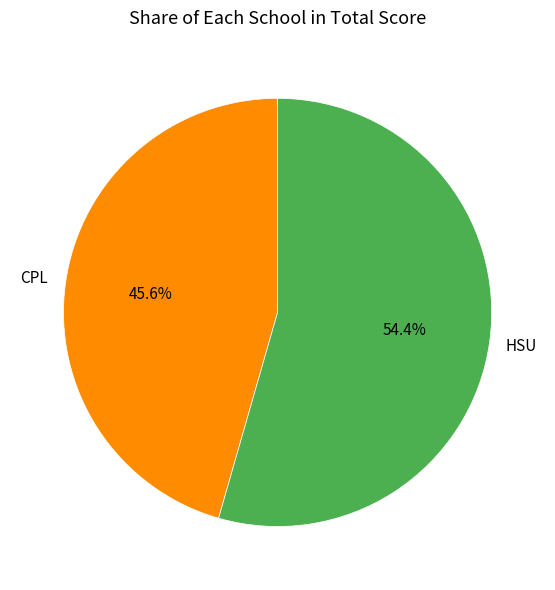

To the nearest percent, what is the average slice percentage?

50%